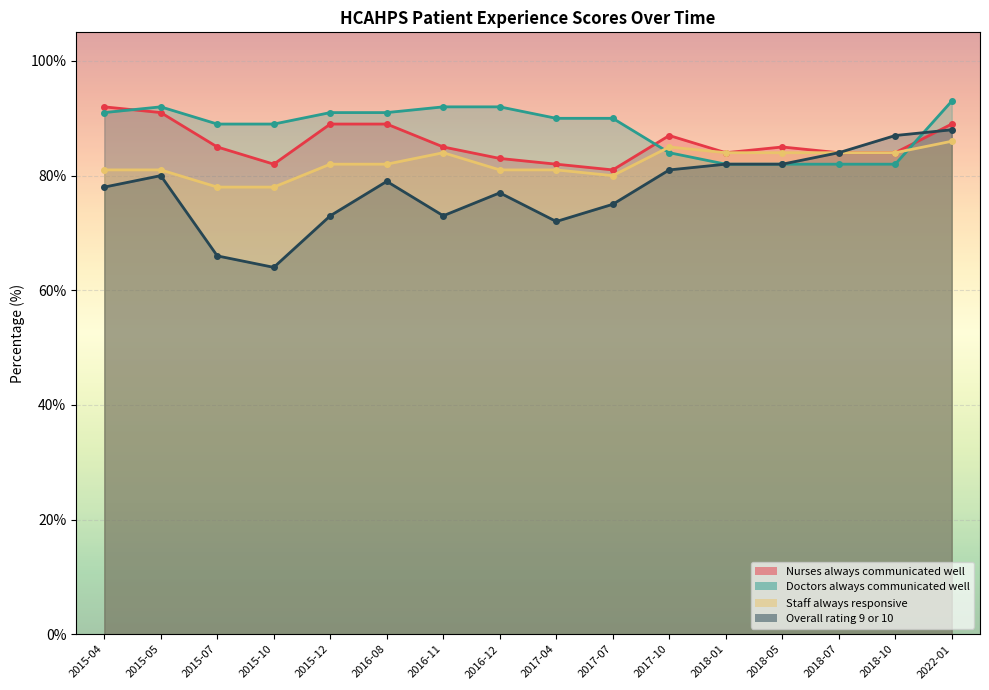

At which label does Nurses always communicated well reach its minimum?

2017-07